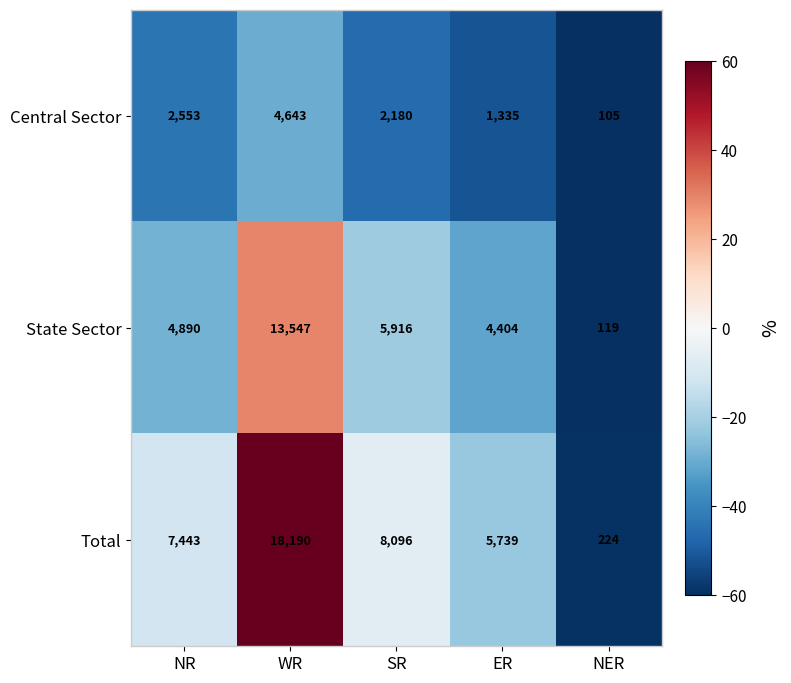

Reading left to right, list all the values displayed in this chart.

Central Sector: NR=2553	WR=4643	SR=2180	ER=1335	NER=105
State Sector: NR=4890	WR=13547	SR=5916	ER=4404	NER=119
Total: NR=7443	WR=18190	SR=8096	ER=5739	NER=224